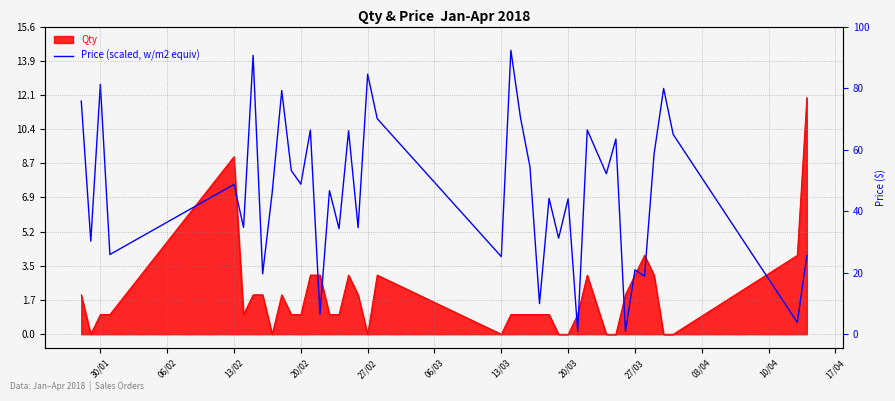

Does the chart have visible grid lines?

Yes